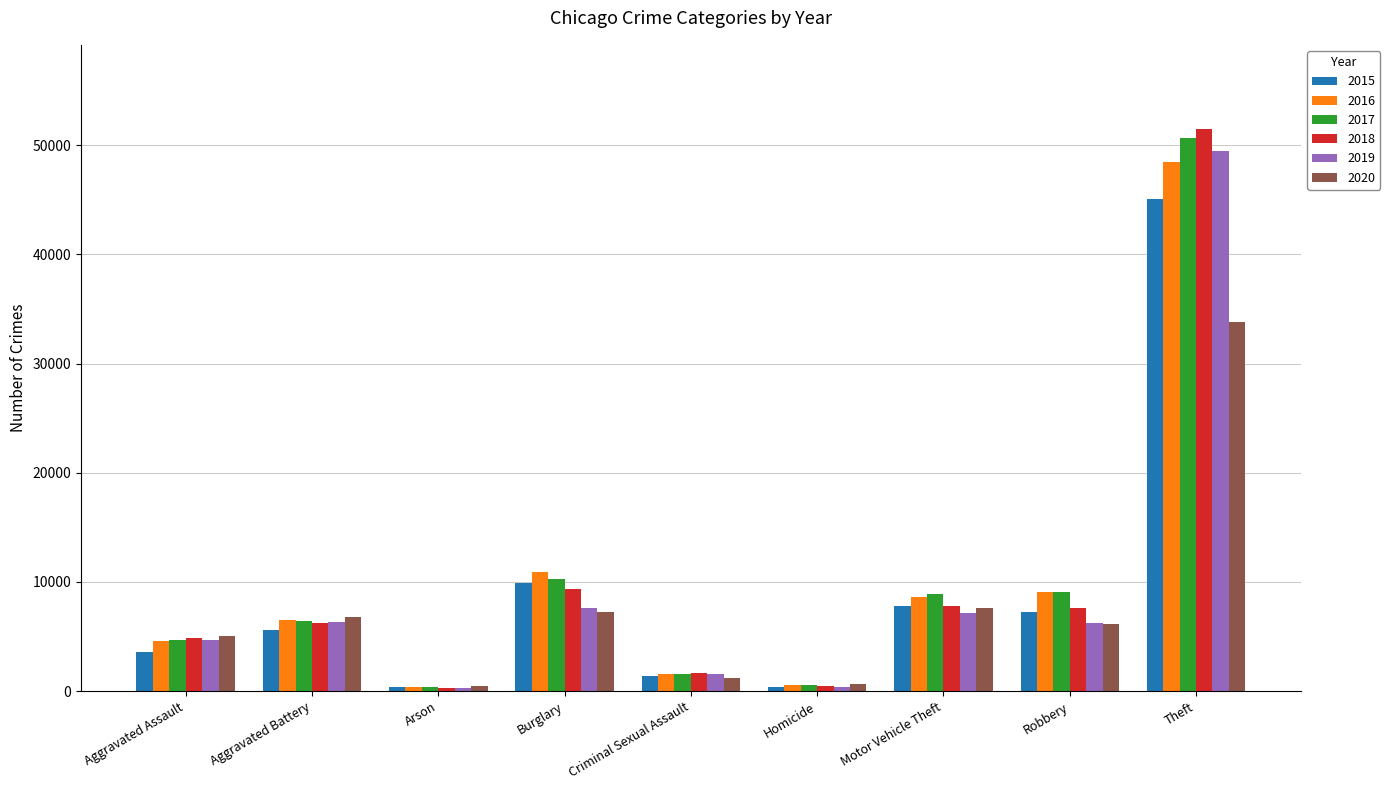

What is the average value of the 2018 series?

9970